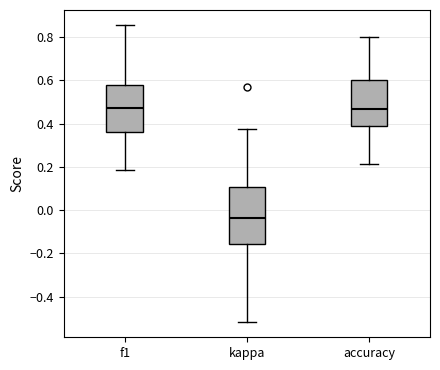

Comparing the boxes themselves (not the whiskers), which one is the tallest?

kappa